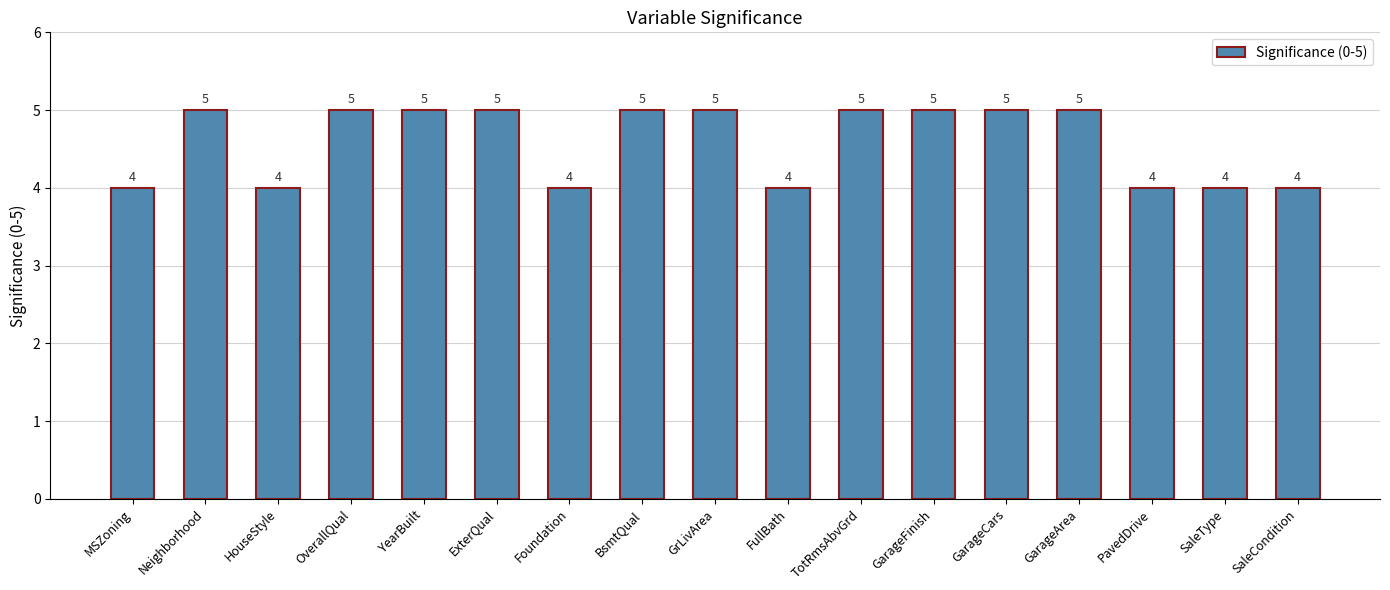

Which has a higher value, BsmtQual or HouseStyle?

BsmtQual